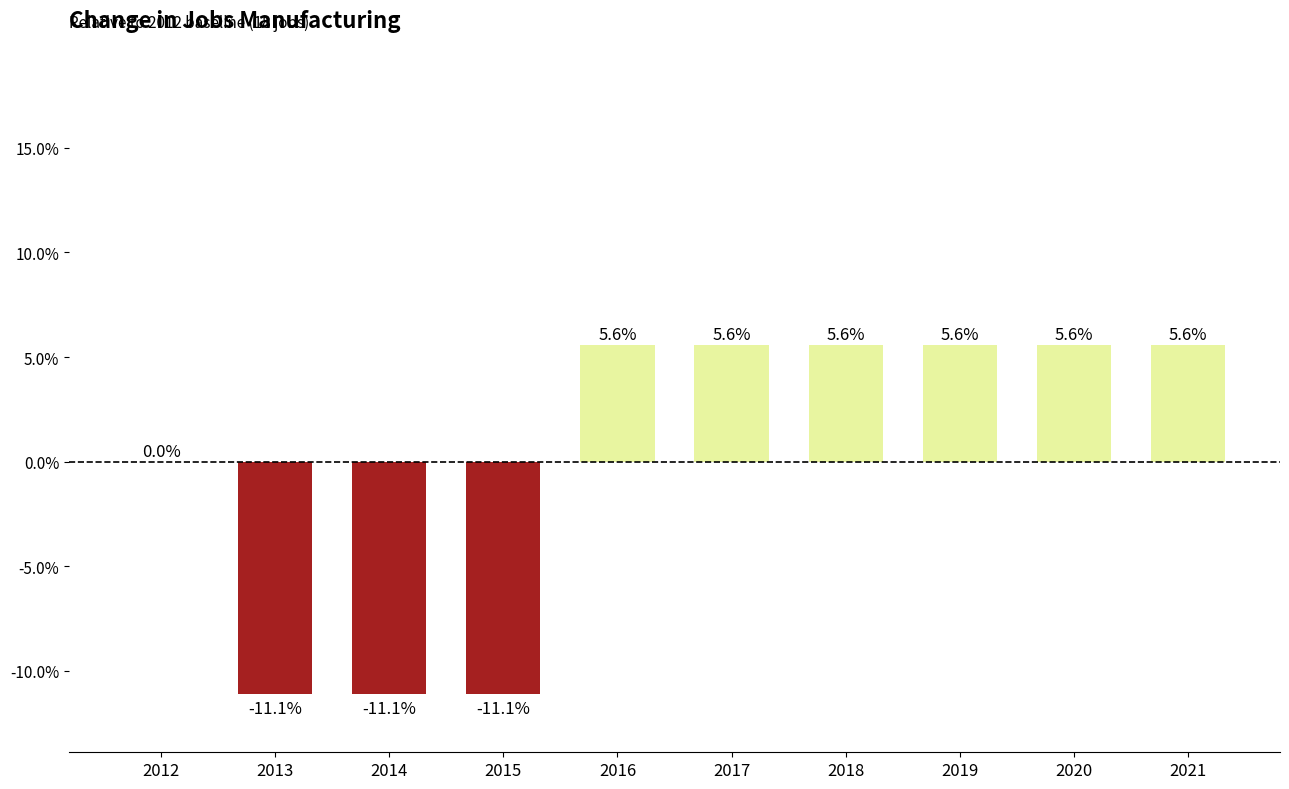

What is the sum of the values at 2012 and 2020?

5.6